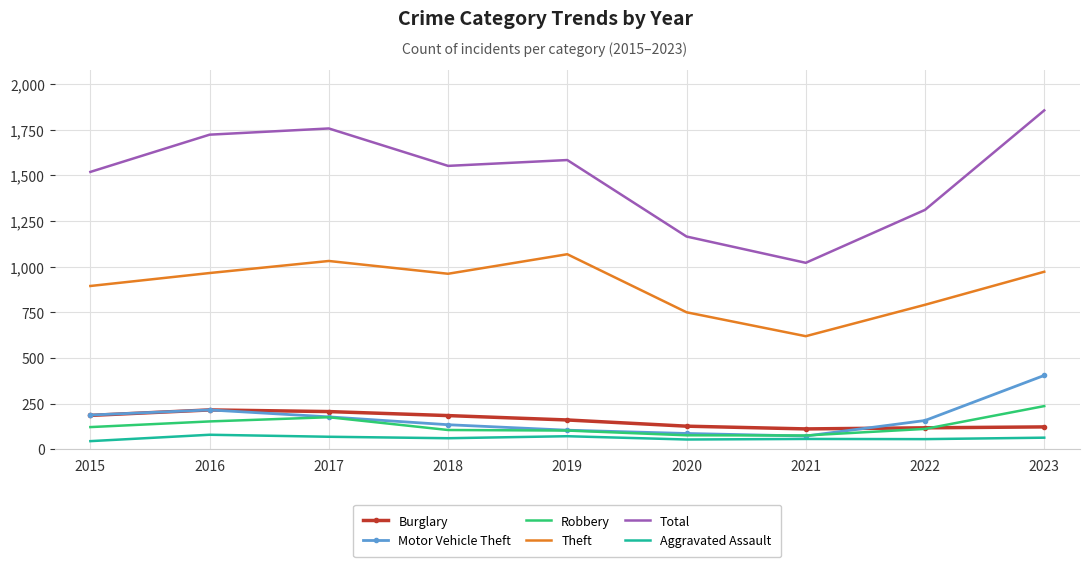

What is the lowest value of the Total series?

1021